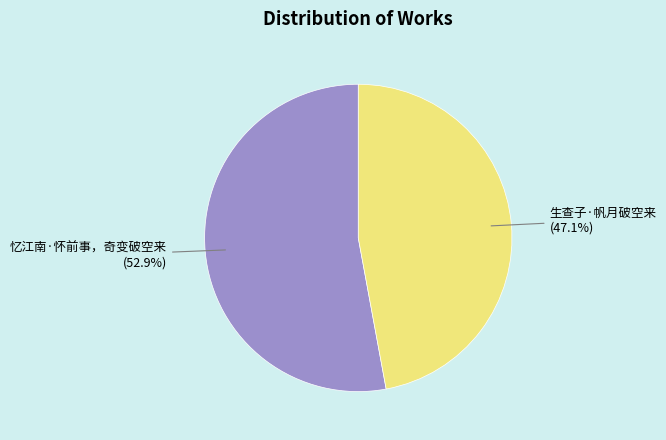

Which slice is the largest?

忆江南·怀前事，奇变破空来